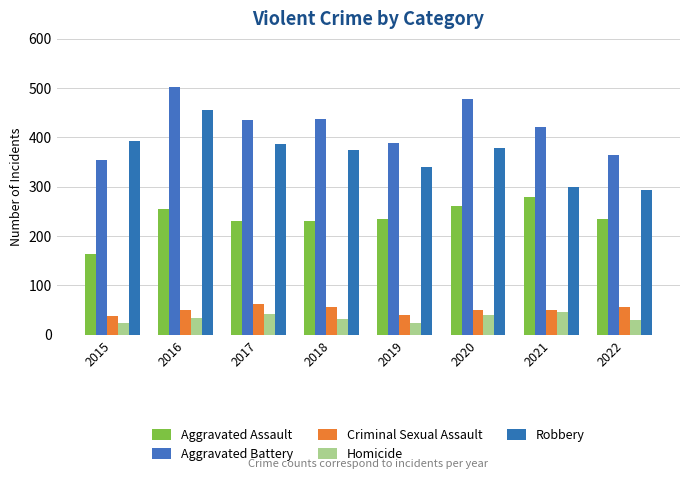

How many distinct data groups are displayed?

5